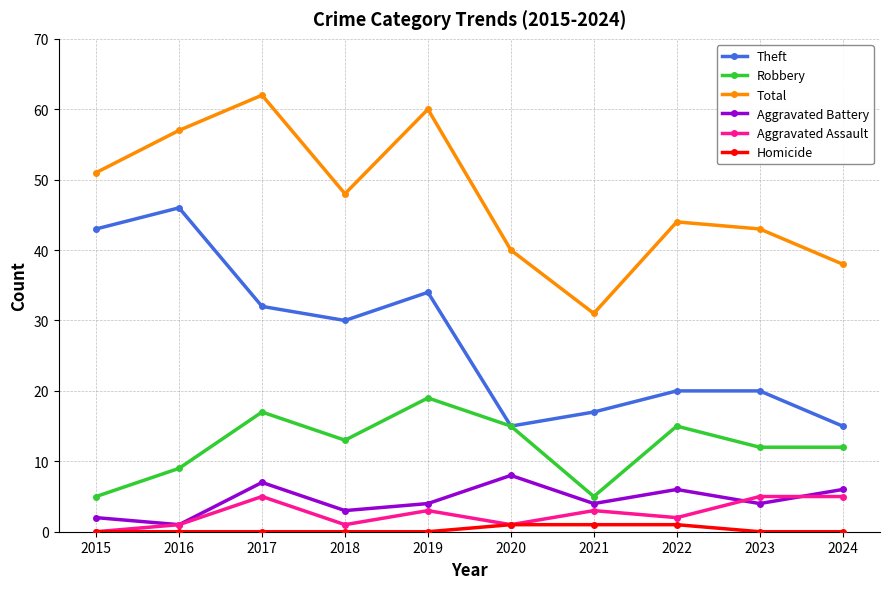

At how many categories does at least one series exceed 33?

9